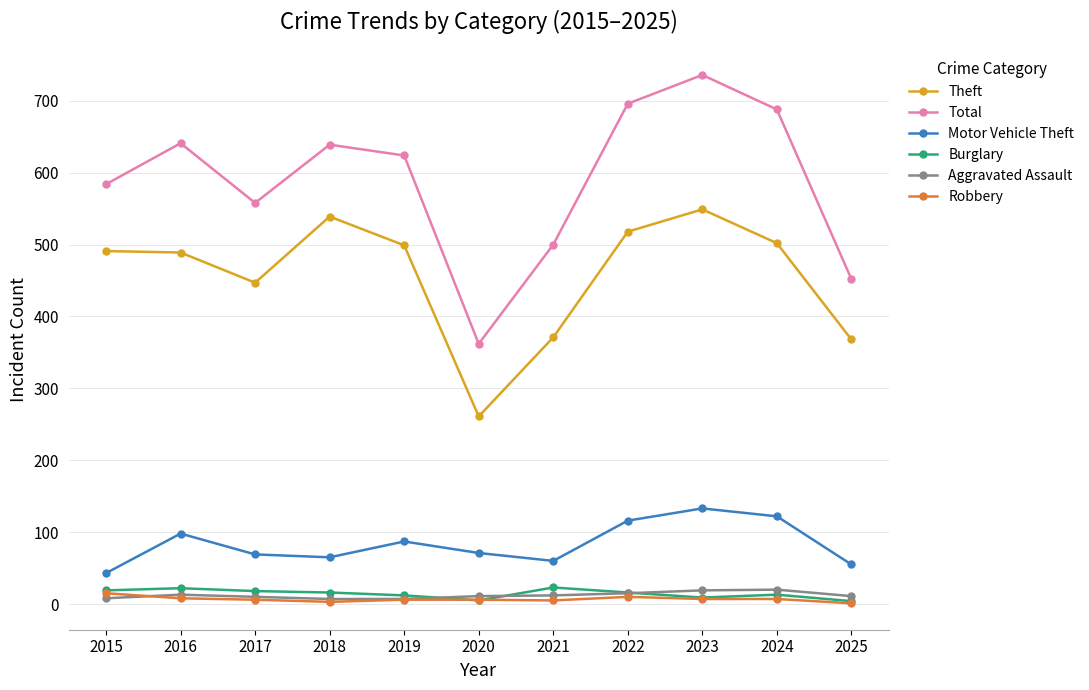

What is the difference between the maximum and minimum values in the Burglary series?

19